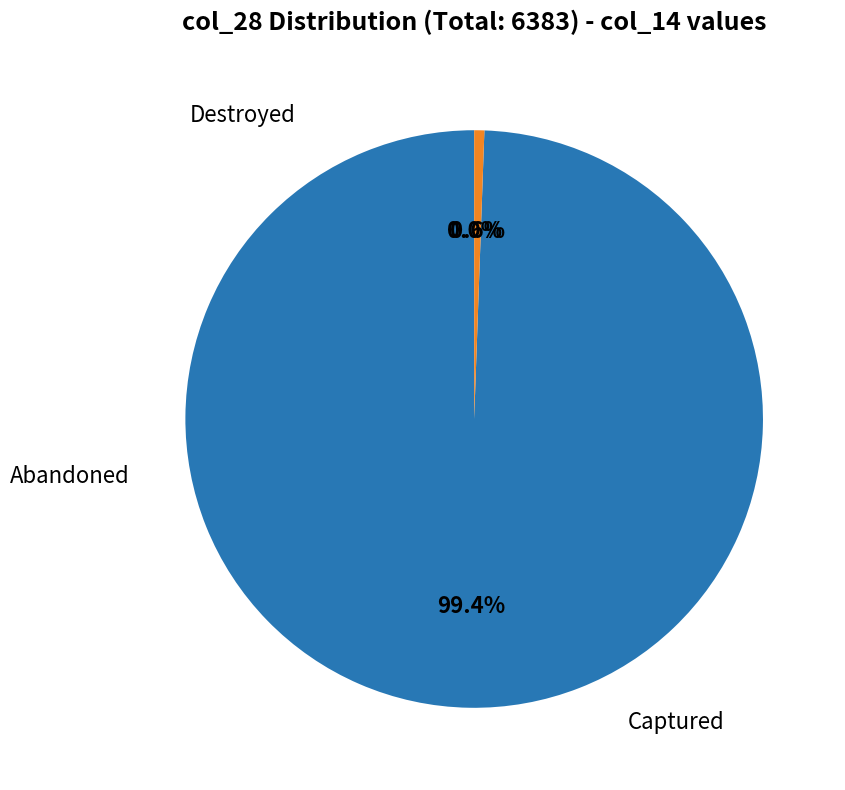

To the nearest percent, what is the difference between the 0 and 0 slice percentages?

1%